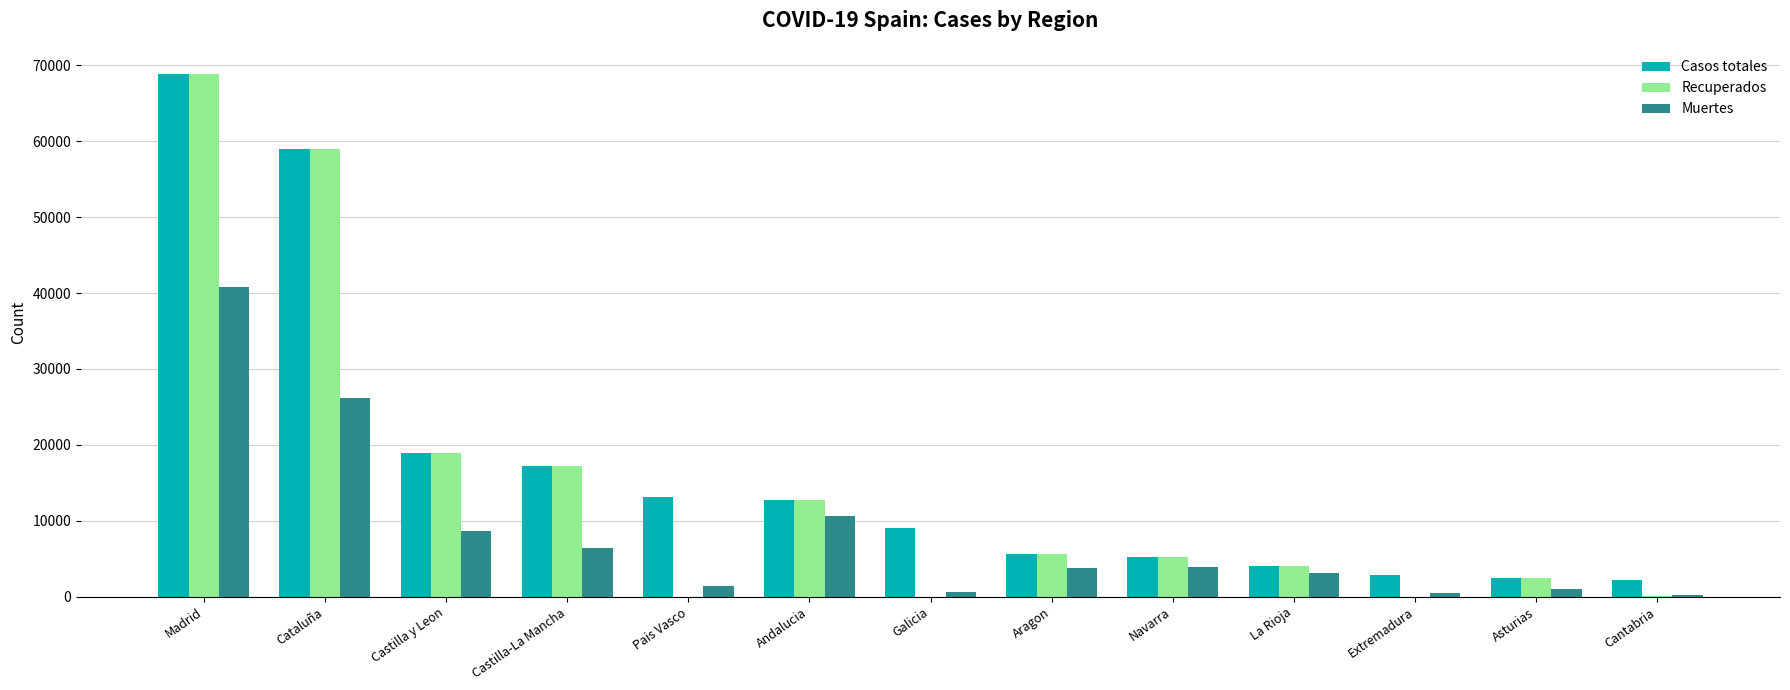

What is the total value across all series at Castilla-La Mancha?

40910